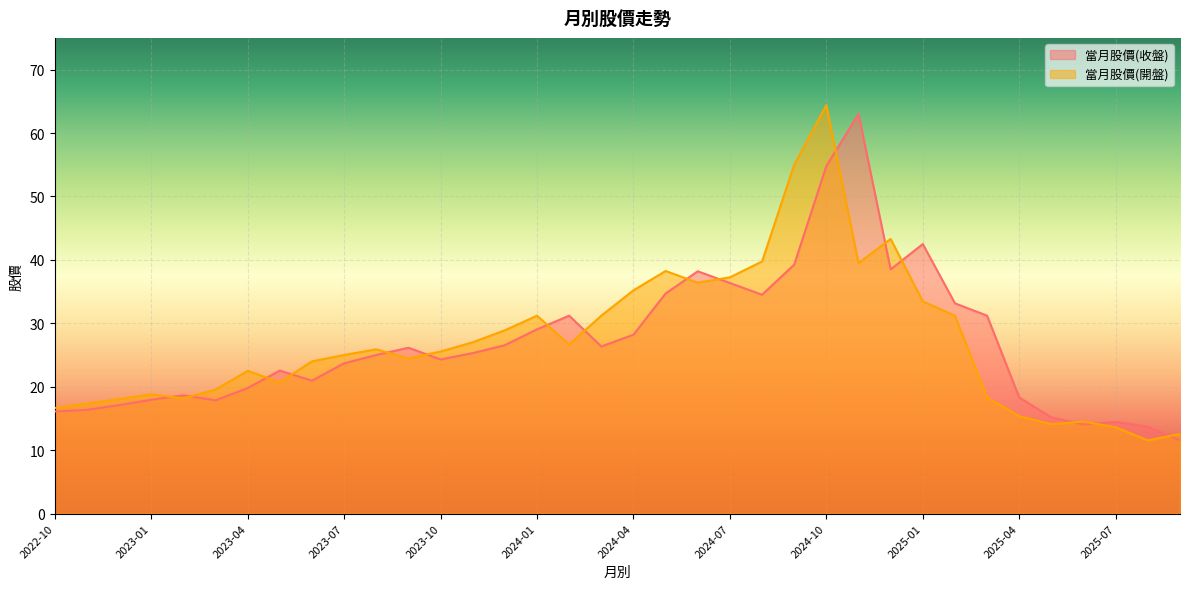

At which category does 當月股價(收盤) reach its first local peak?

2023-02